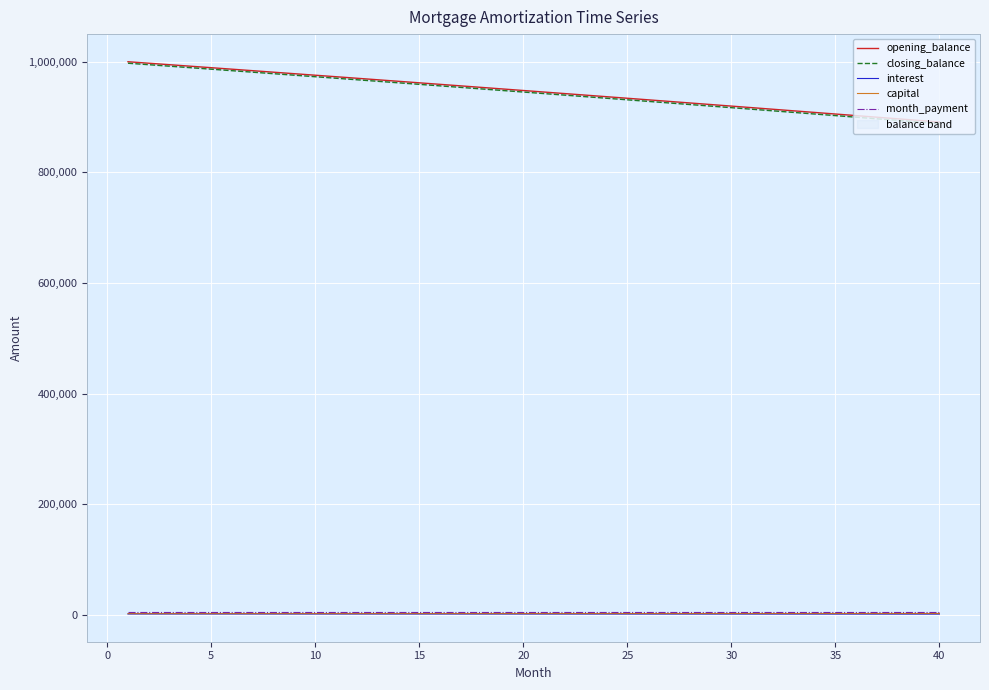

What is the sum of all interest values?

78853.7